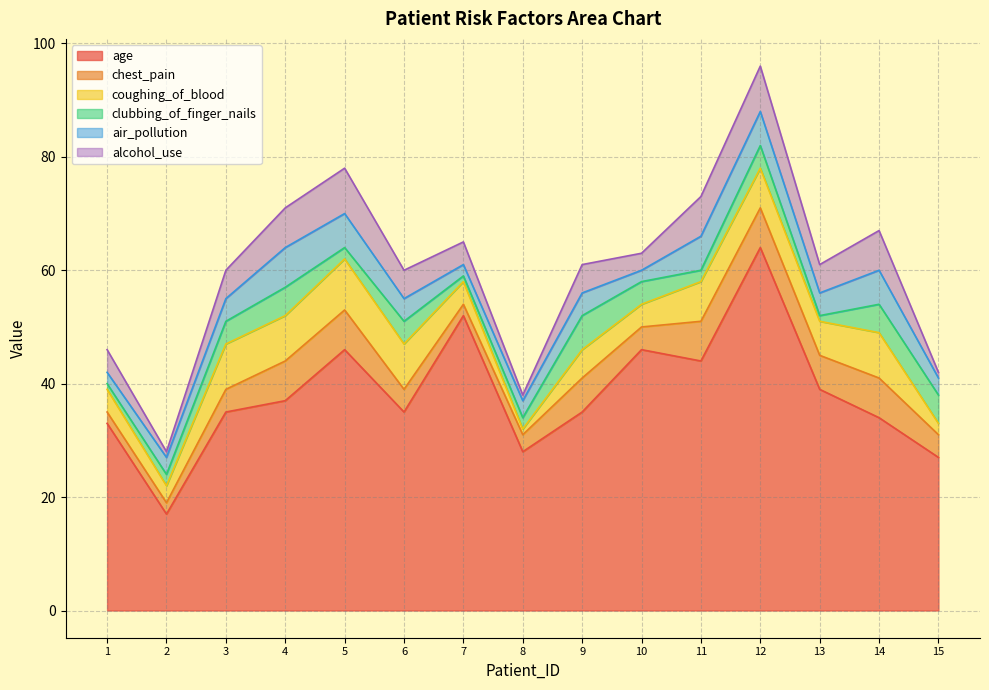

Where does the alcohol_use series first go above 5?

4